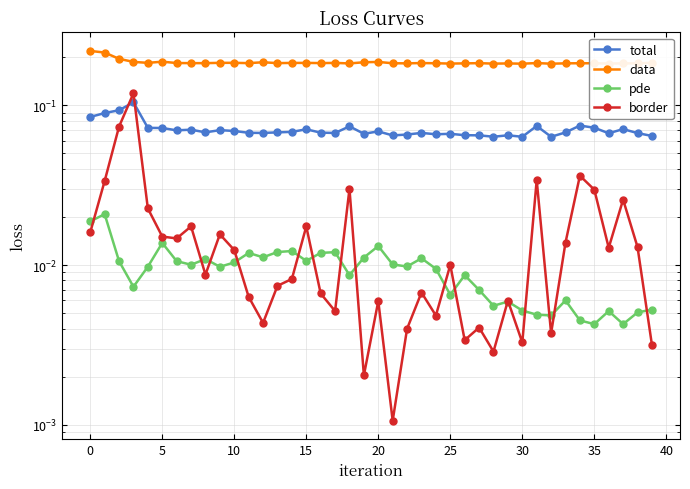

How many lines are shown in the chart?

4